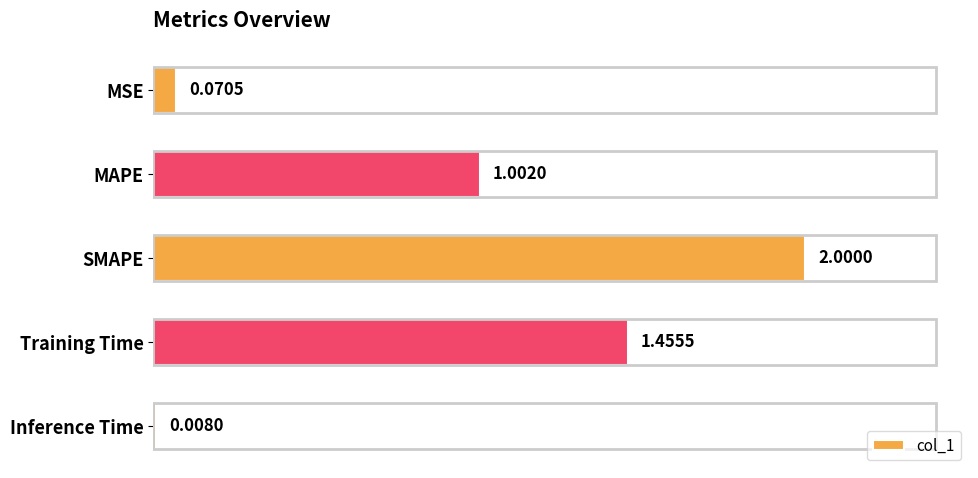

What is the change in value from SMAPE to Inference Time?

-2.0